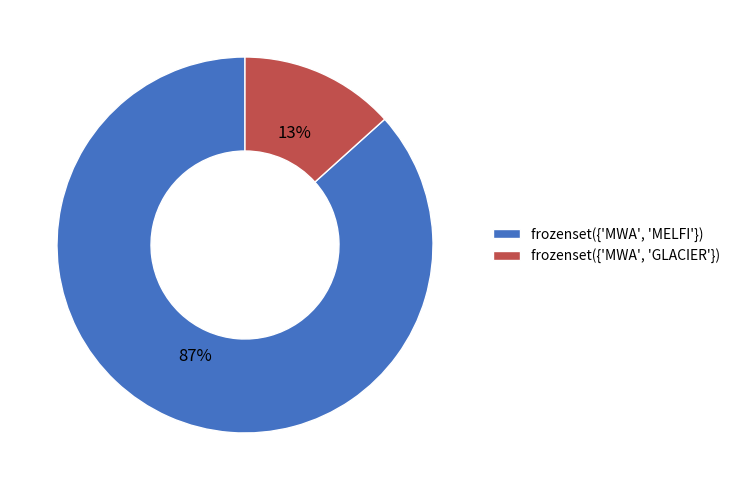

Do frozenset({'MWA', 'MELFI'}) and frozenset({'MWA', 'GLACIER'}) together represent more than half of the pie?

Yes